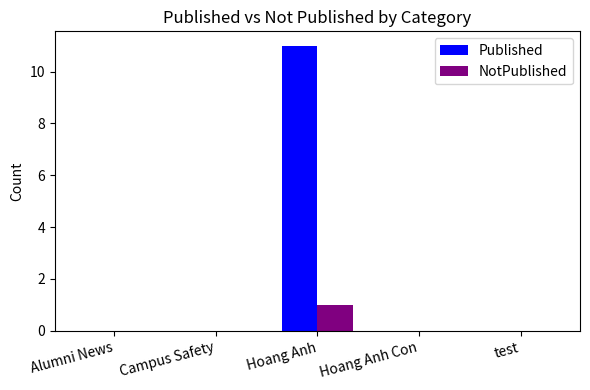

The value of Published at Hoang Anh is 19. True or false?

False